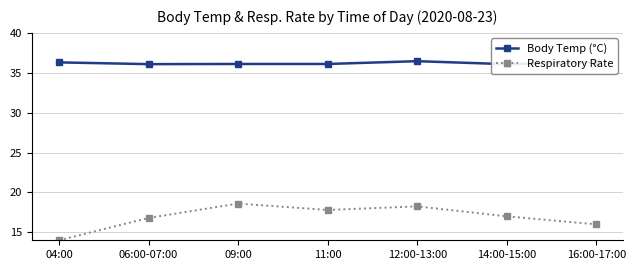

At which category is the sum across all series the highest?

09:00